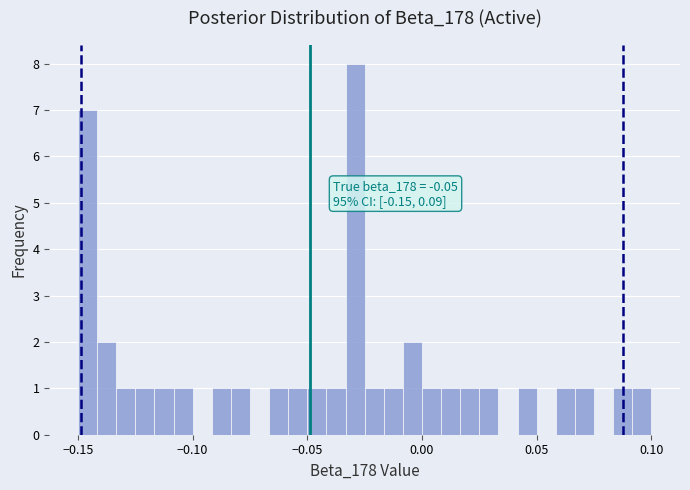

Read against the x-axis, roughly where is the centre of the tallest bar?

-0.030